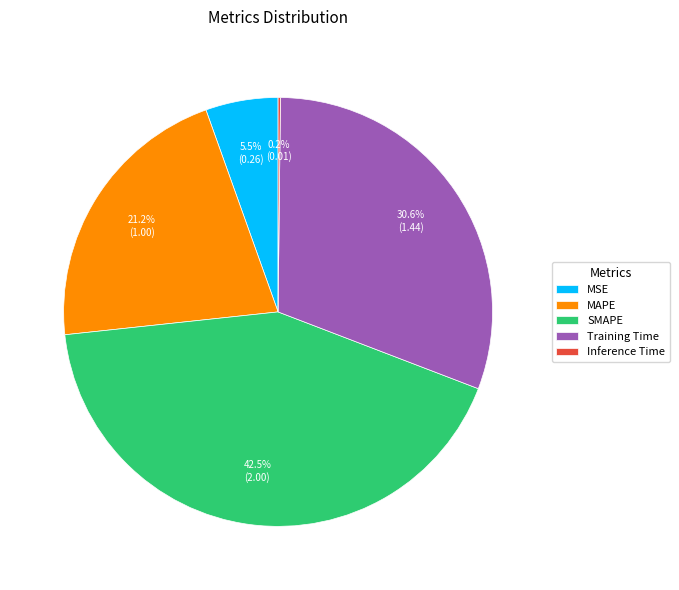

What is the total percentage of Training Time and MSE?

36.1%